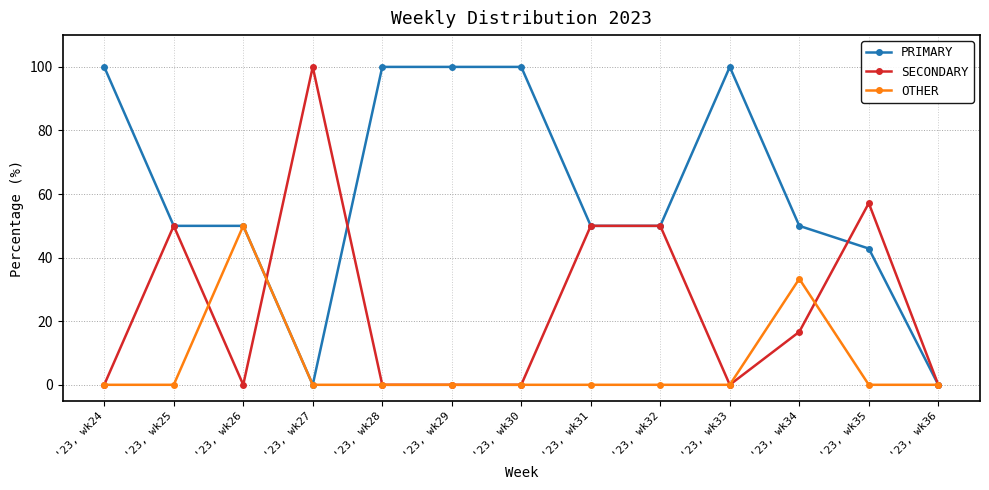

The PRIMARY series shows 0.0 at '23, wk36. True or false?

True